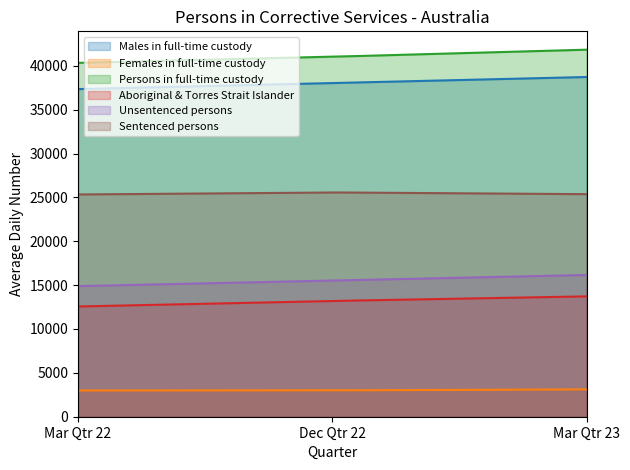

Rank the categories by Females in full-time custody value from lowest to highest.

Mar Qtr 22, Dec Qtr 22, Mar Qtr 23